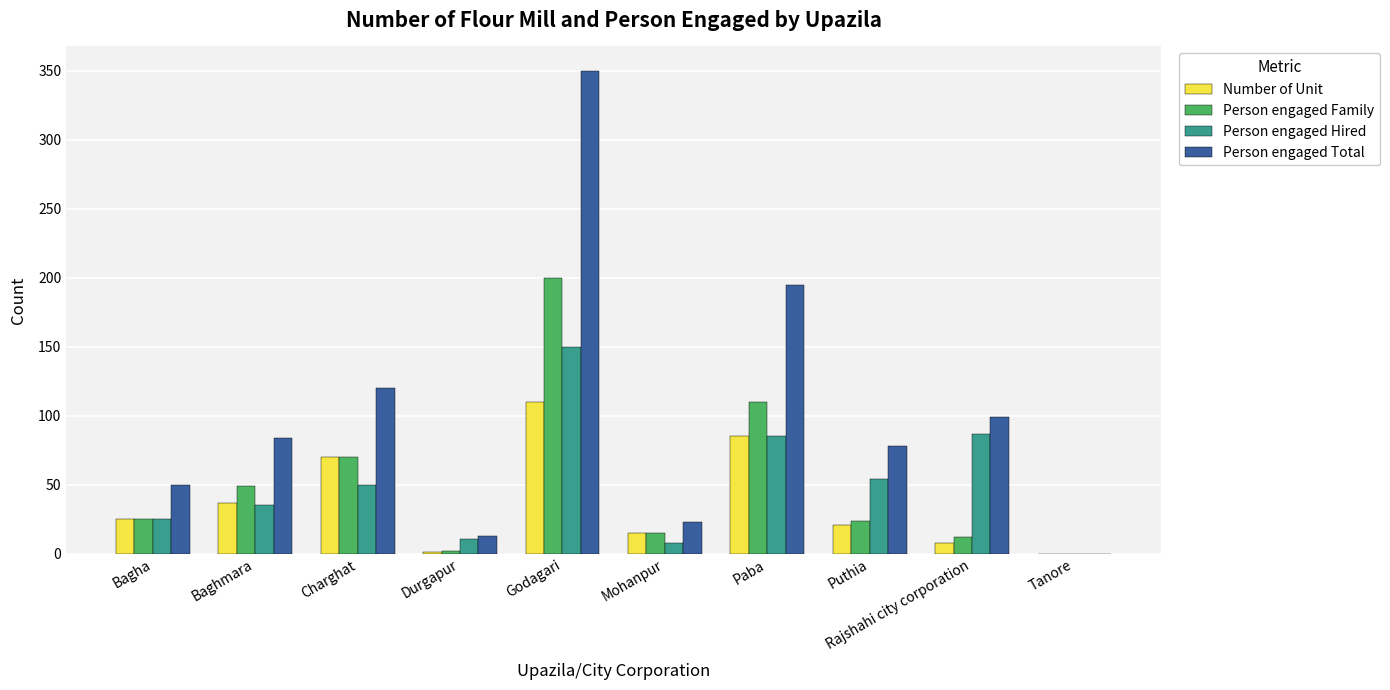

The value of Person engaged Hired at Rajshahi city corporation is 126. True or false?

False